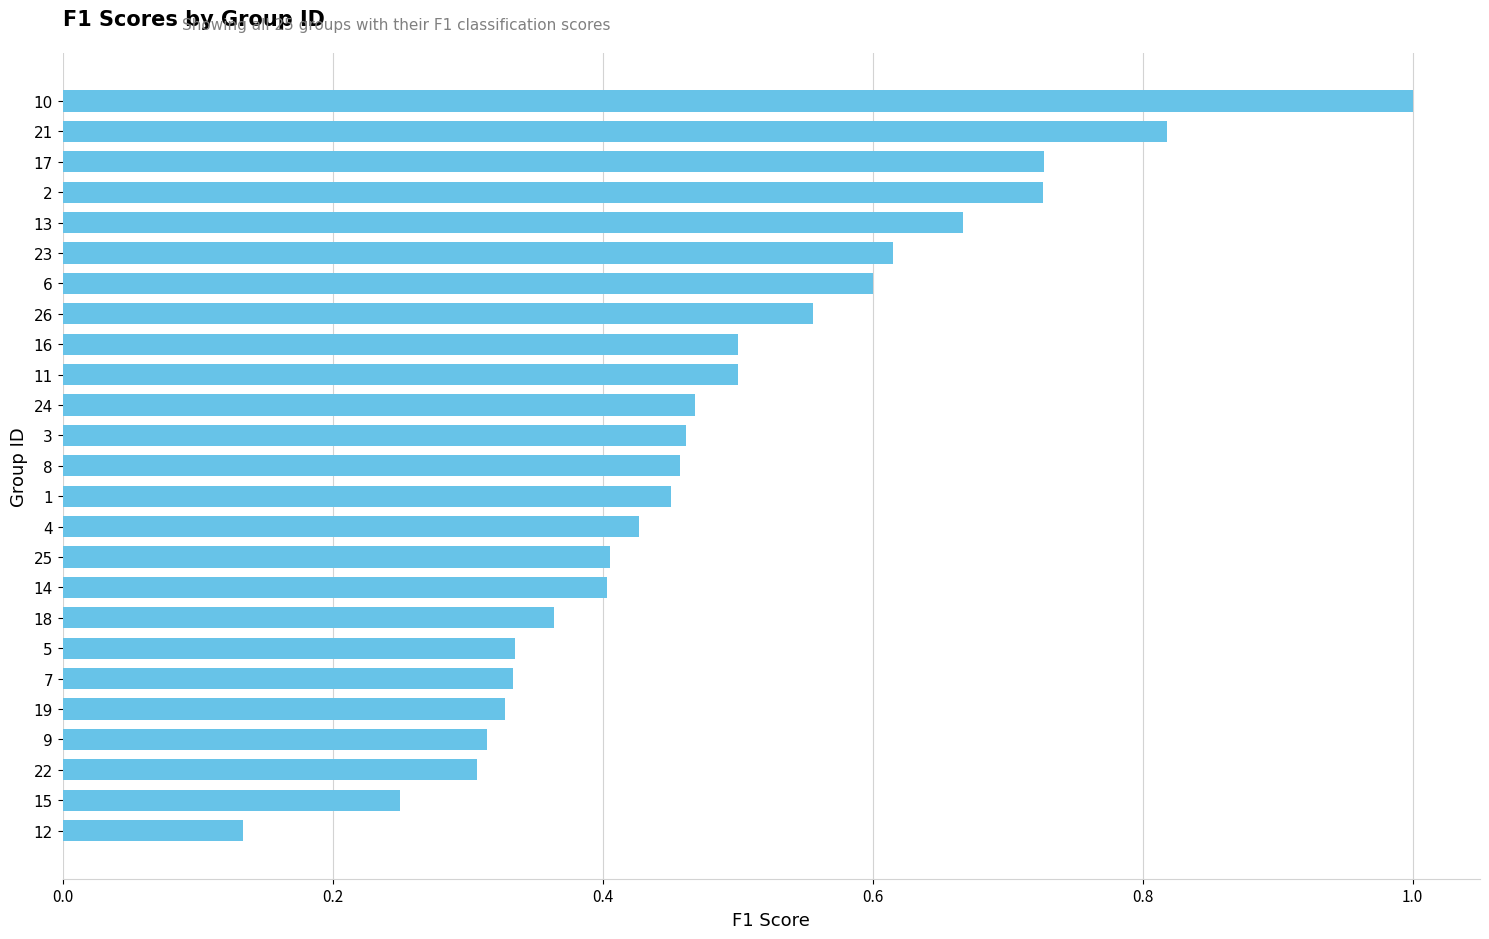

What is the sum of all values?

12.1